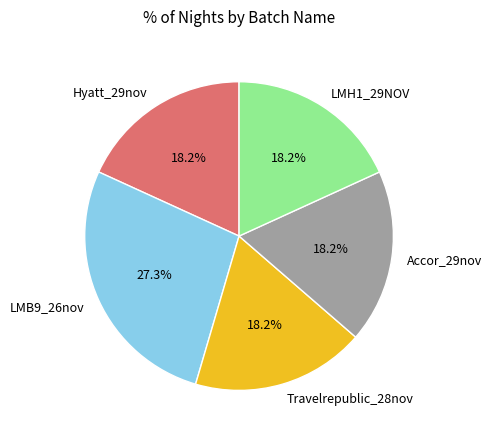

Count the number of slices in the pie.

5